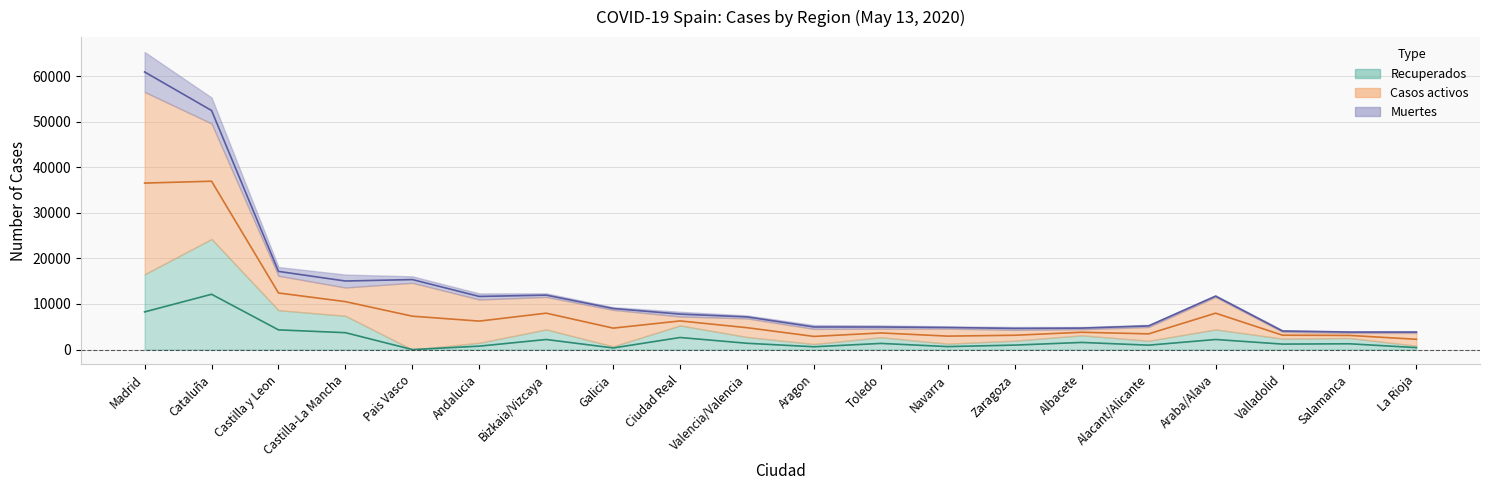

Reading left to right, transcribe all the data shown in this chart.

Muertes: 8760	5692	1919	2835	1418	1332	790	597	1026	658	829	716	494	644	482	470	351	347	347	348
Casos activos: 39984	25326	7544	6205	14646	9481	7124	7996	1967	4066	3312	1883	3297	2347	1335	3017	7124	1487	1124	2804
Recuperados: 16525	24262	8642	7413	0	1504	4423	708	5300	2767	1231	2708	1303	1968	3131	1938	4423	2408	2541	857